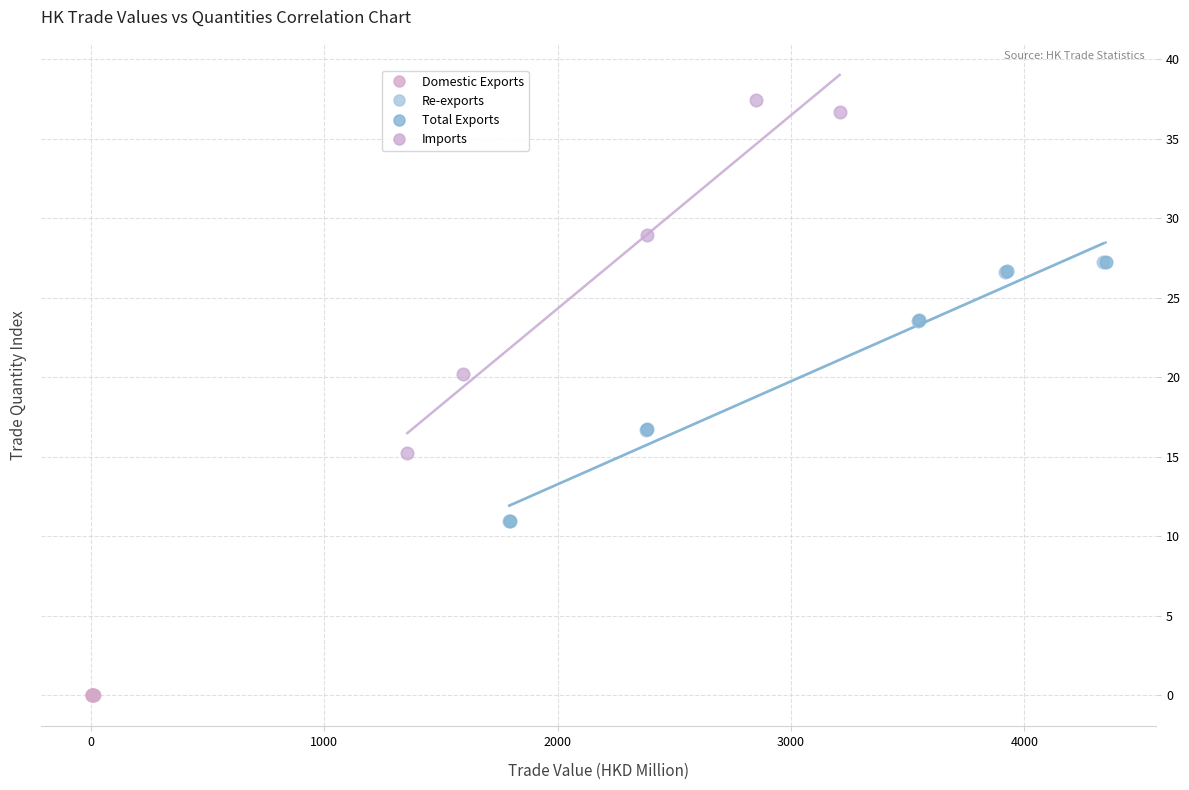

Which series has the widest spread of Y values?

Imports